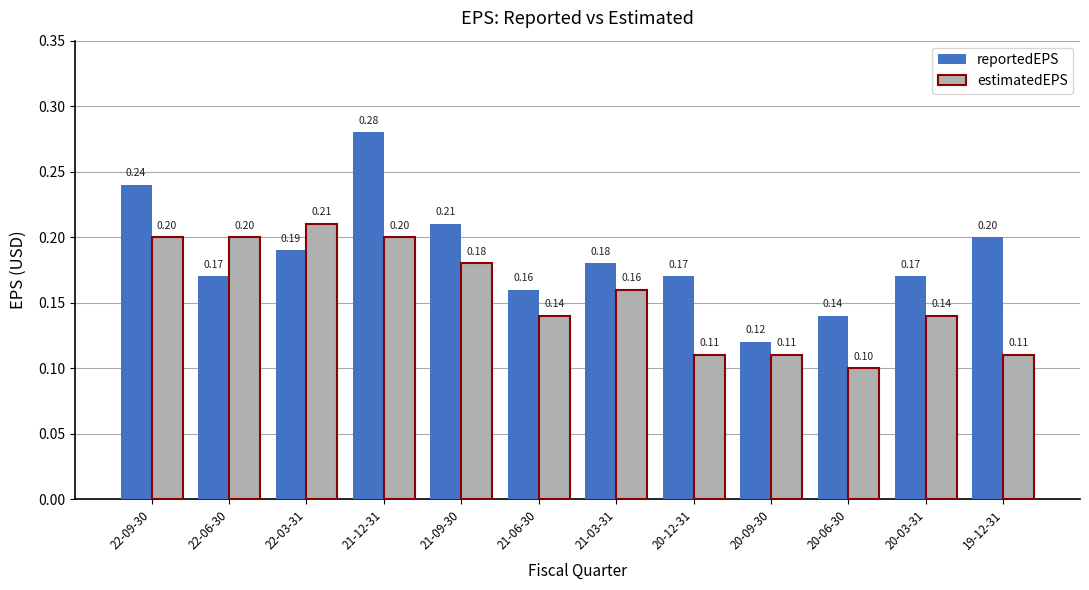

Is it true that reportedEPS equals 0.1 at 21-09-30?

False